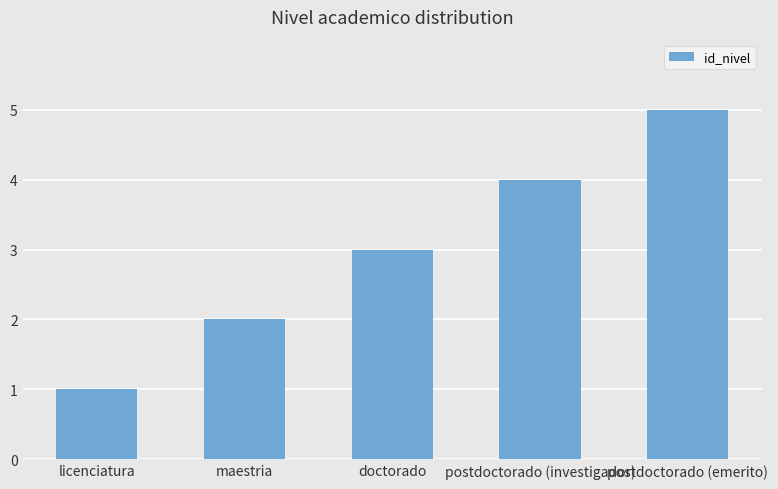

Which category has the highest value across all series?

postdoctorado (emerito)